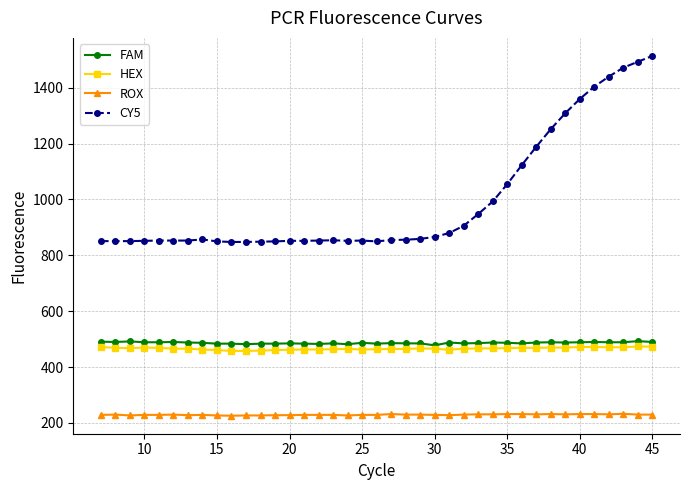

What is the value of the HEX point at the 9th from the left?

461